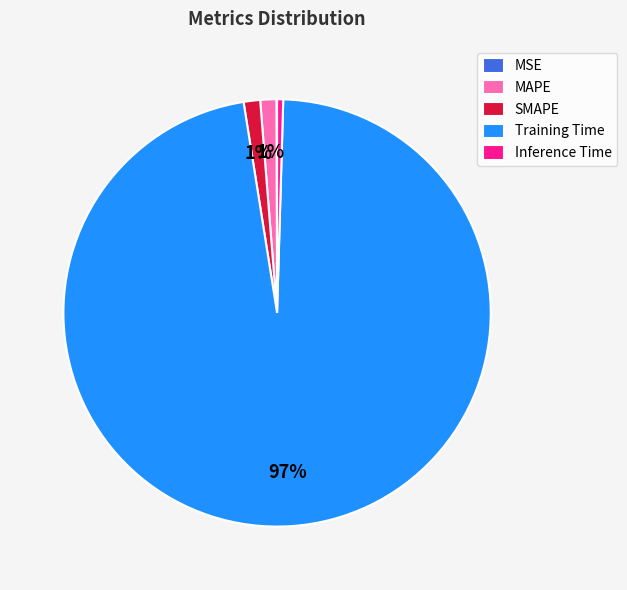

The Inference Time slice represents 0% of the pie. True or false?

True